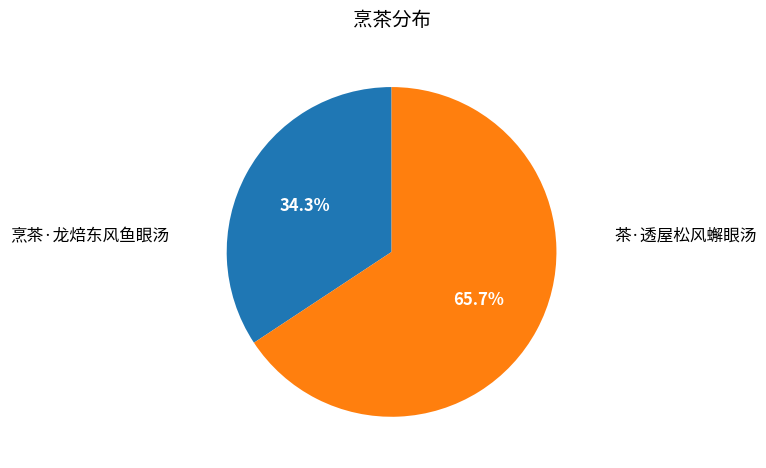

Does any single category account for the majority?

Yes